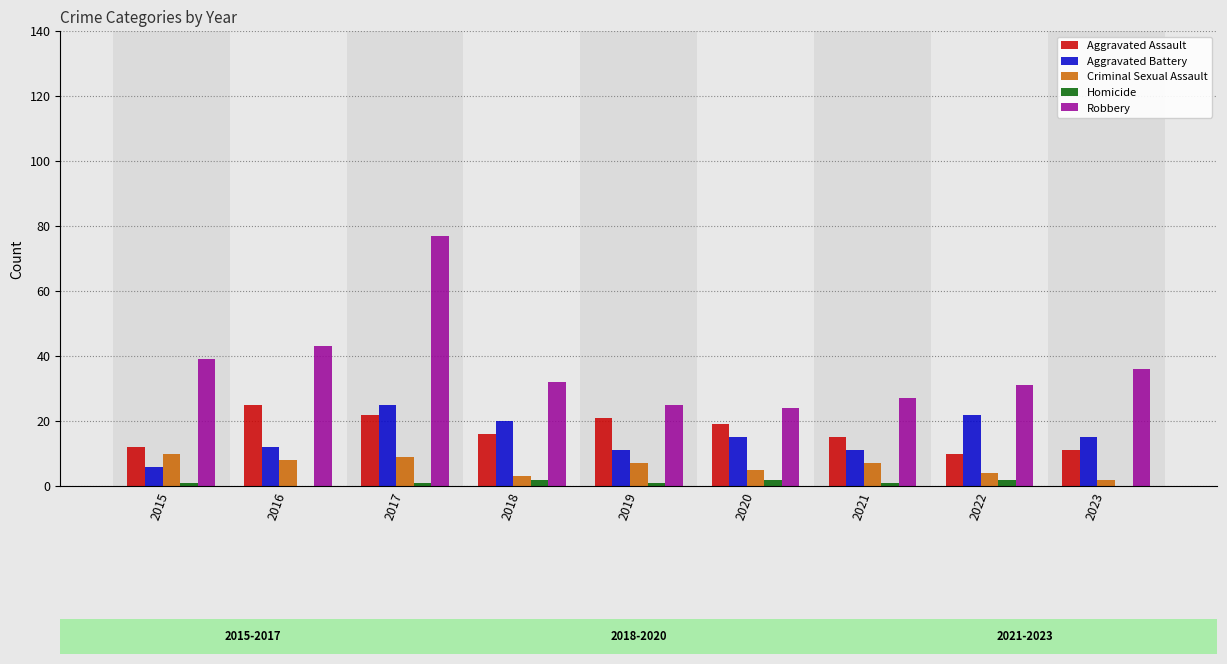

How many data points does each series have?

9